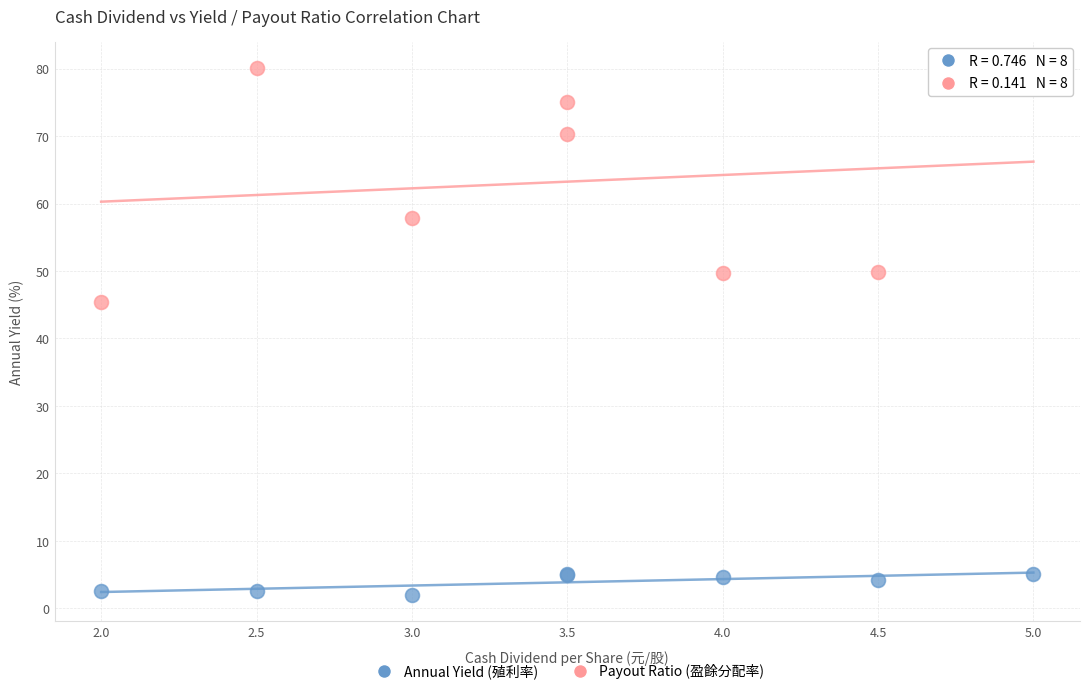

Across all series, what Y value is closest to 41?

45.4